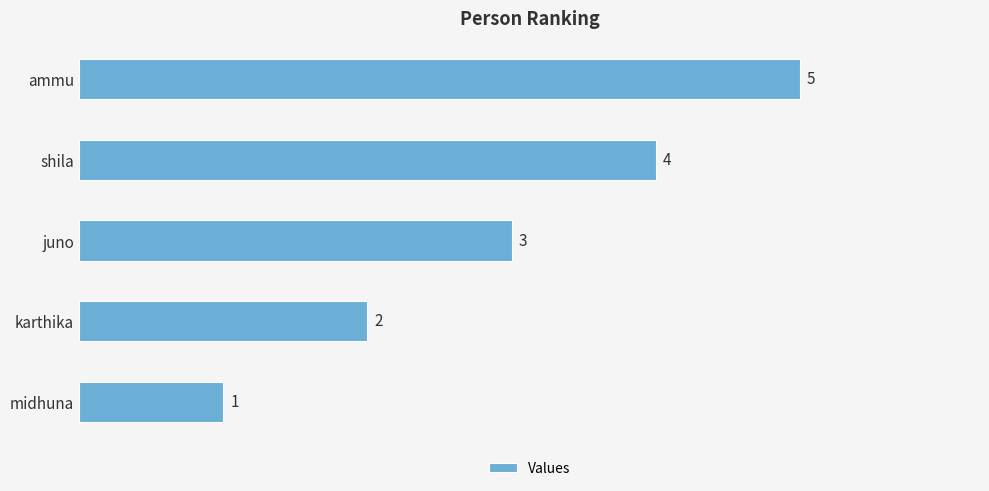

True or false: the data shows 3 at juno.

True